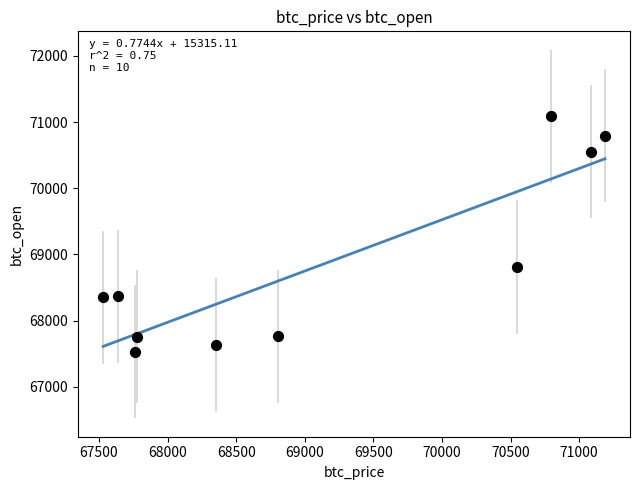

What is the average X value?

69147.5